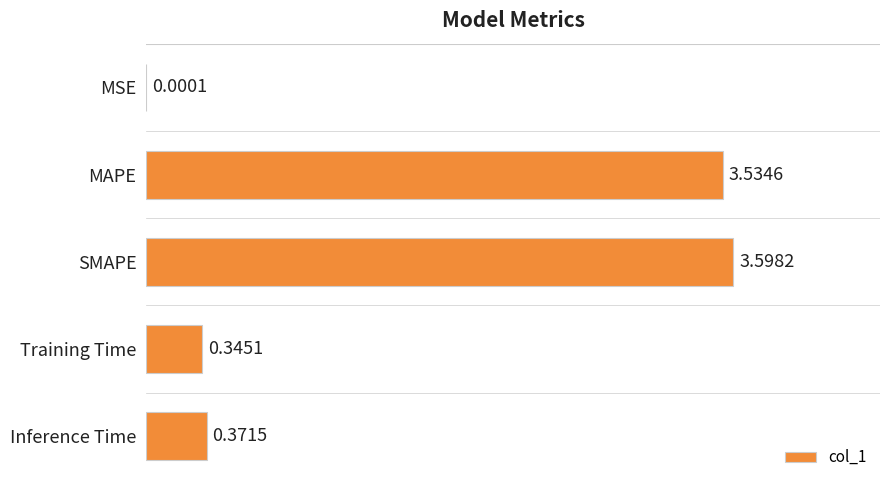

Which label corresponds to the largest value in the chart?

SMAPE